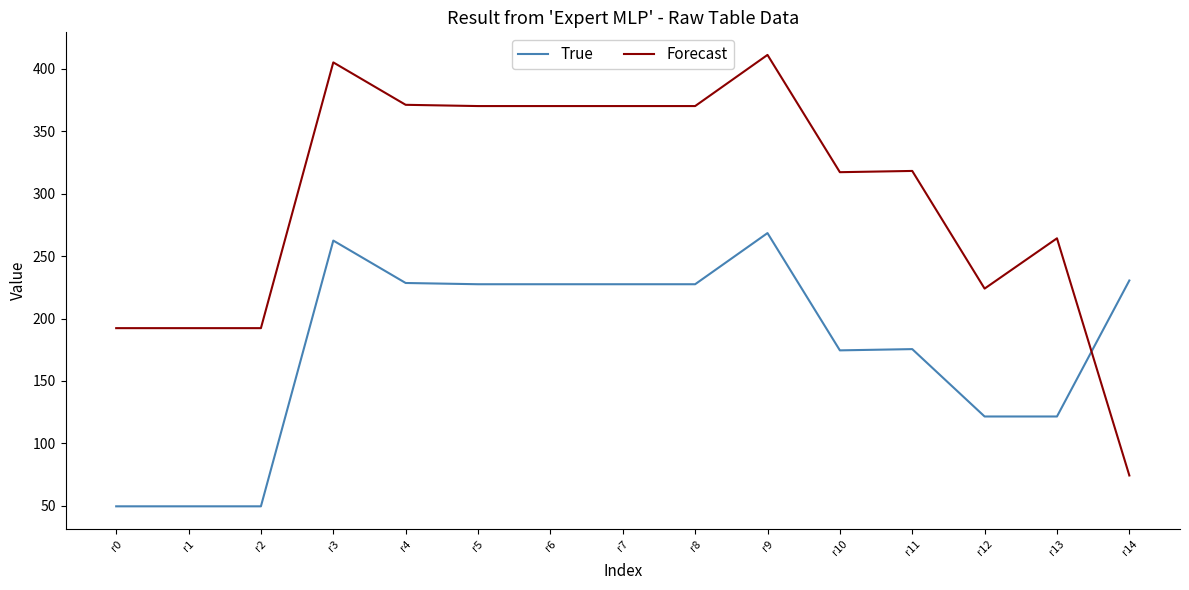

What are all the series names shown in the legend?

True, Forecast